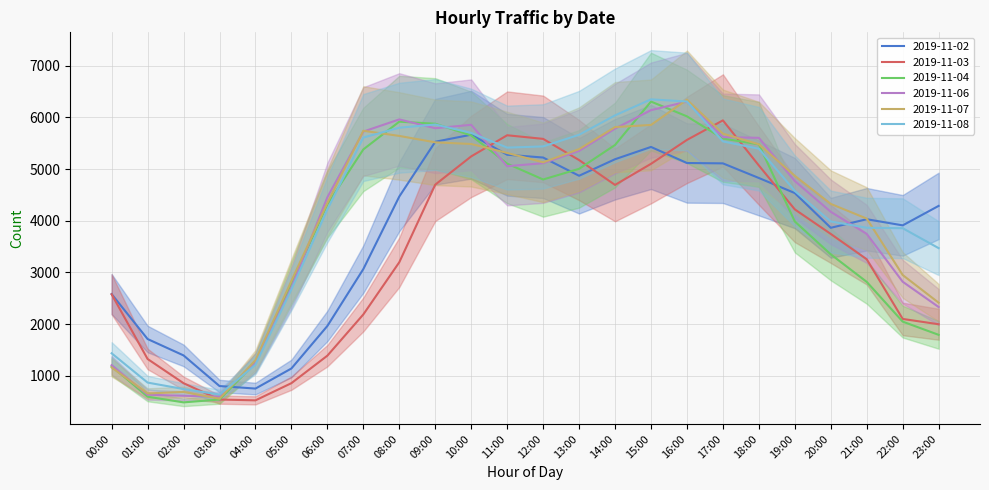

What is the lowest value of the 2019-11-02 series?

753